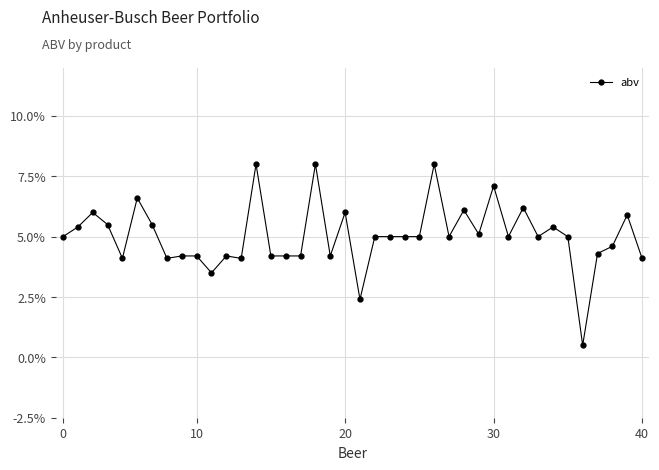

True or false: there are more than 0 points higher than both neighbors.

True